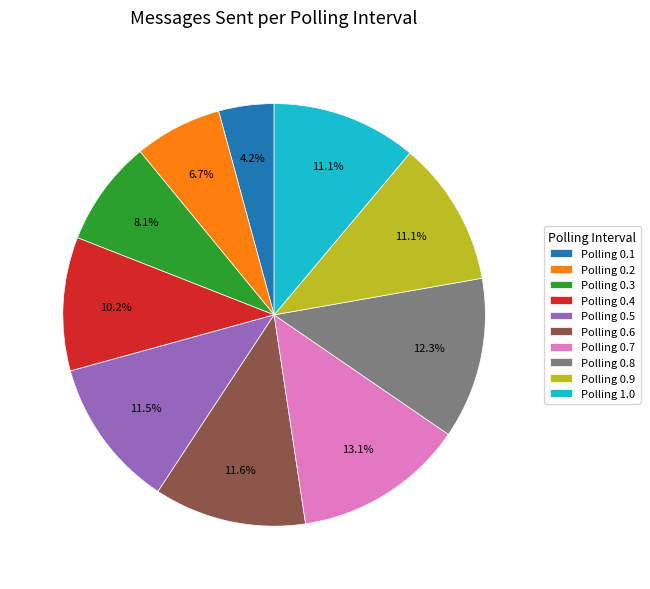

Is there any slice that represents more than half of the pie?

No